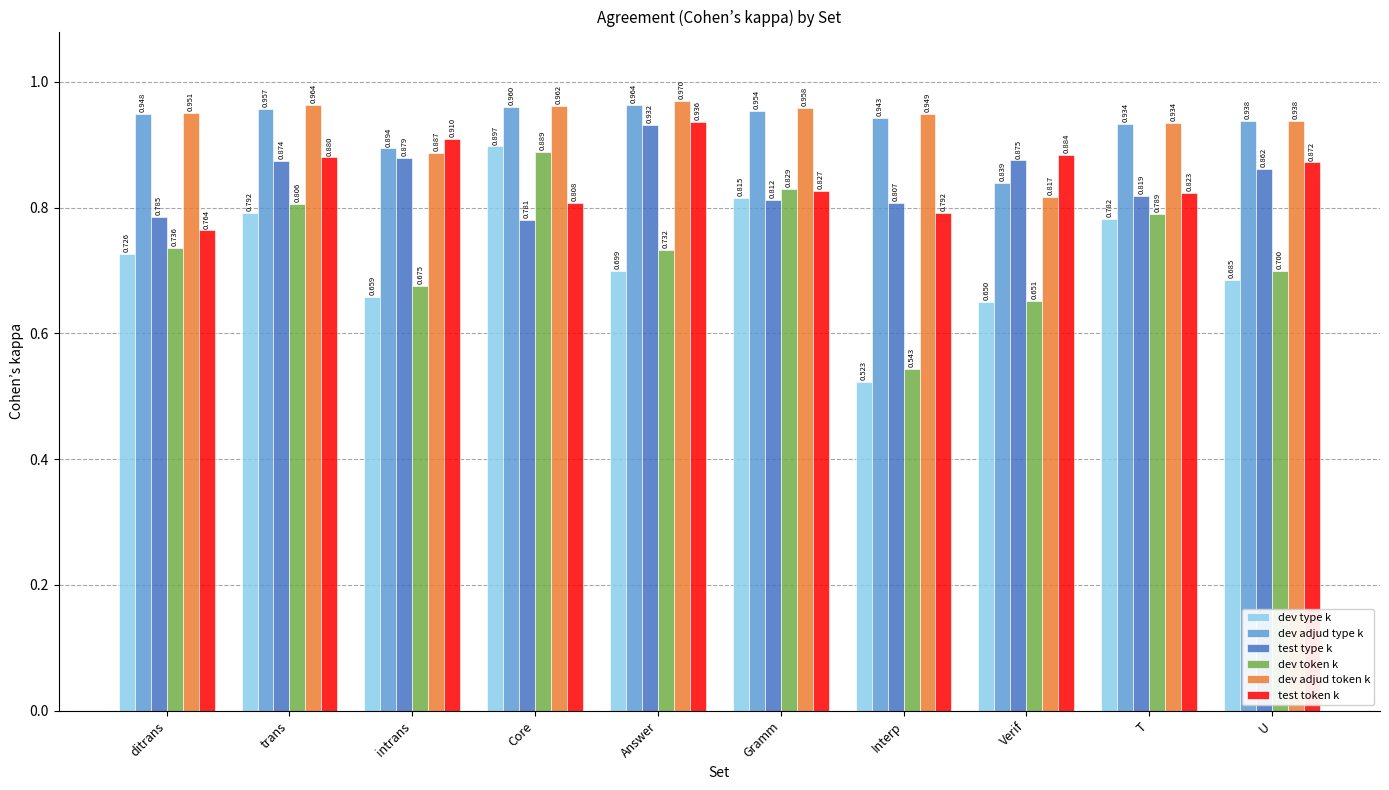

Is it true that test token k equals 1.0 at ditrans?

False